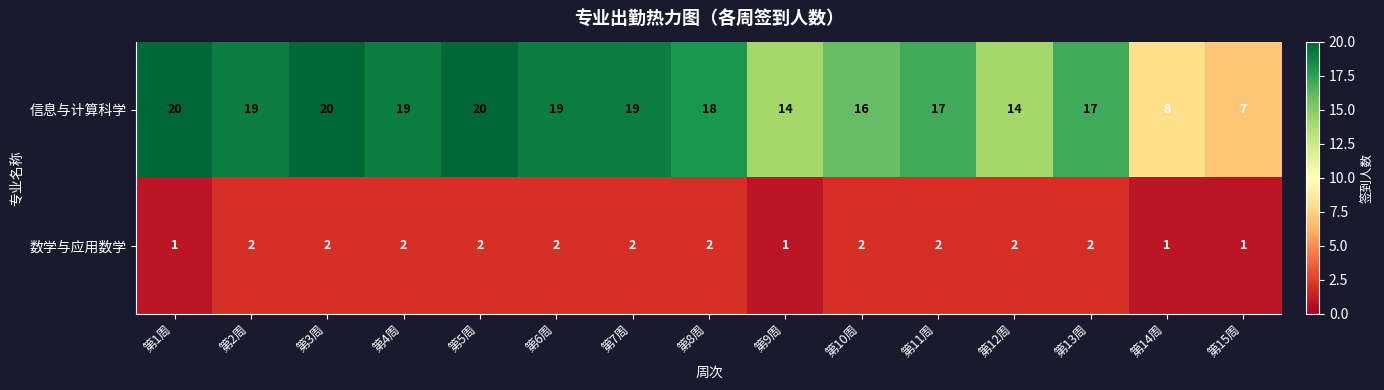

What is the sum of all 信息与计算科学 values?

247